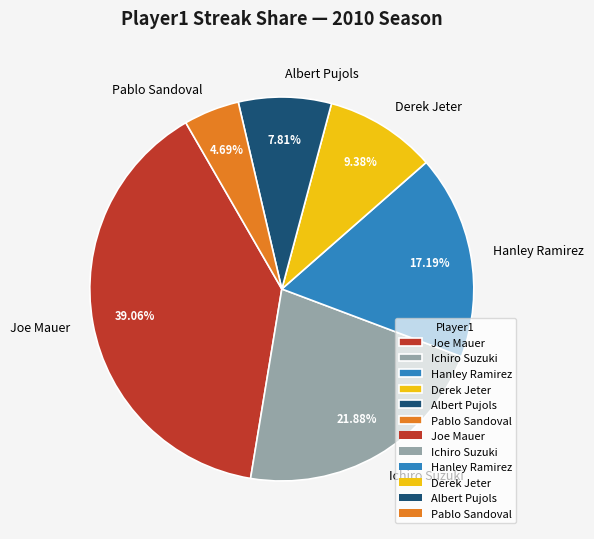

What is the smallest slice in the pie chart?

Pablo Sandoval